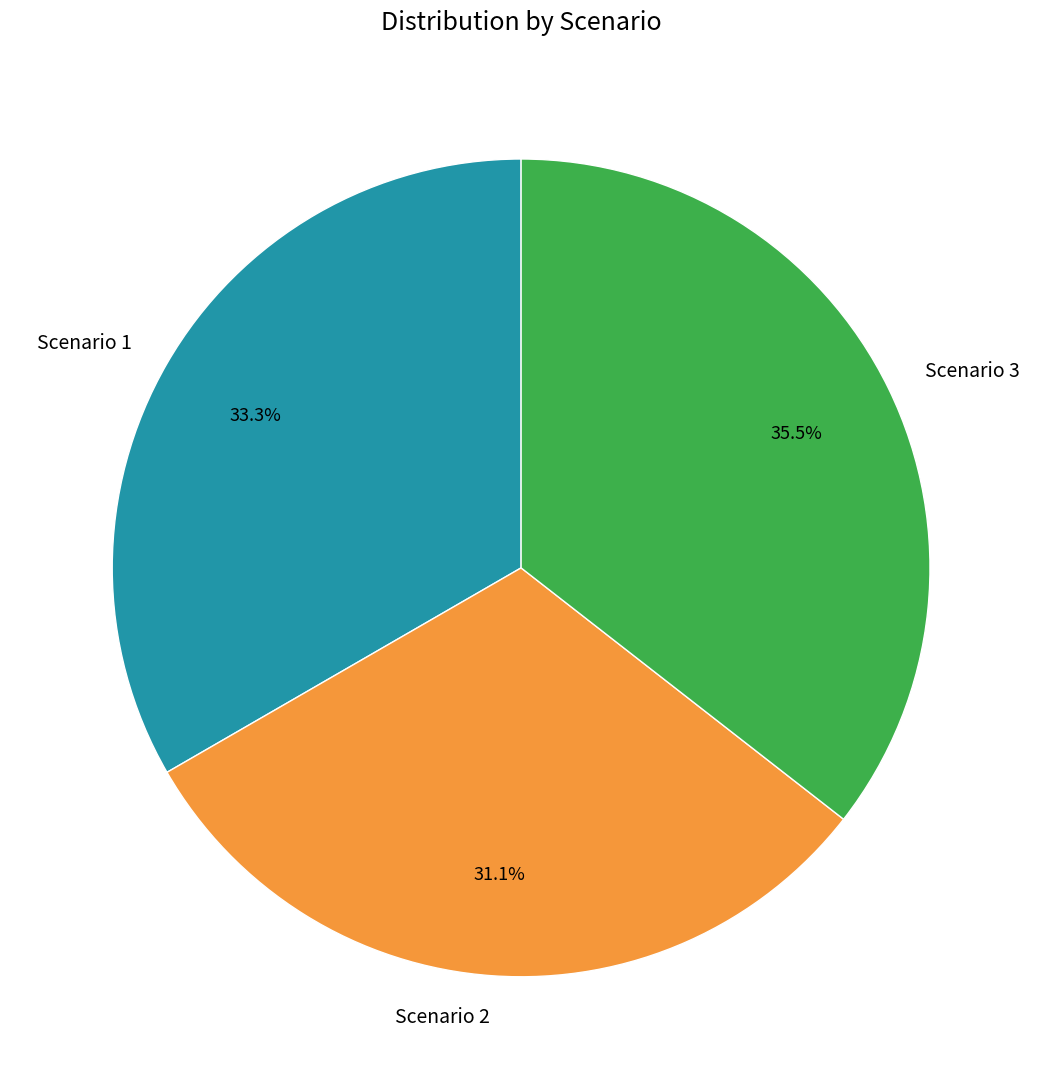

How many slices are in this pie chart?

3